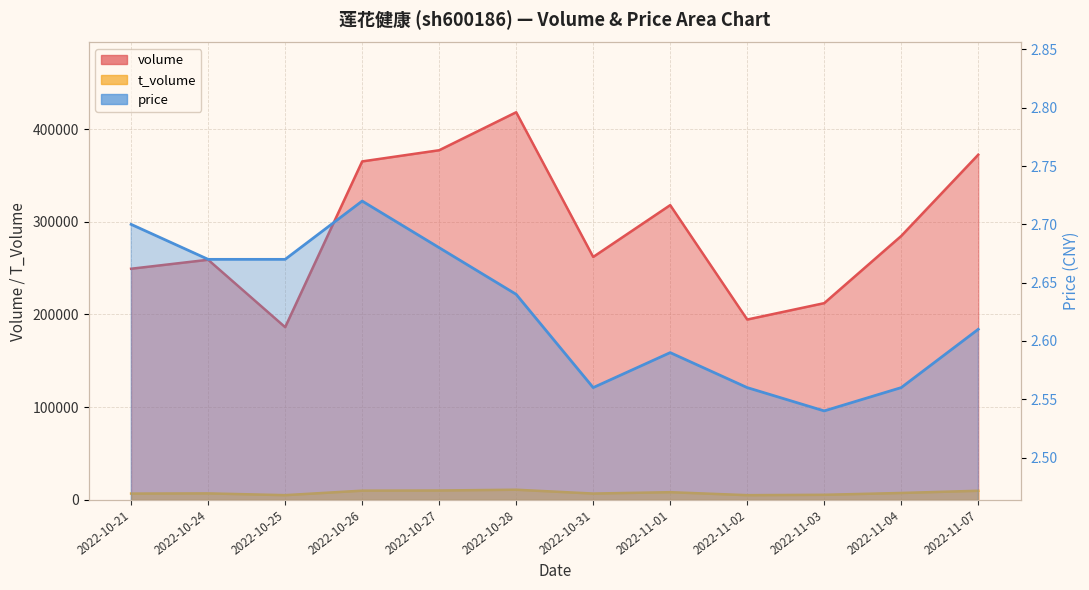

What value does the price series have at 2022-10-21?

2.7